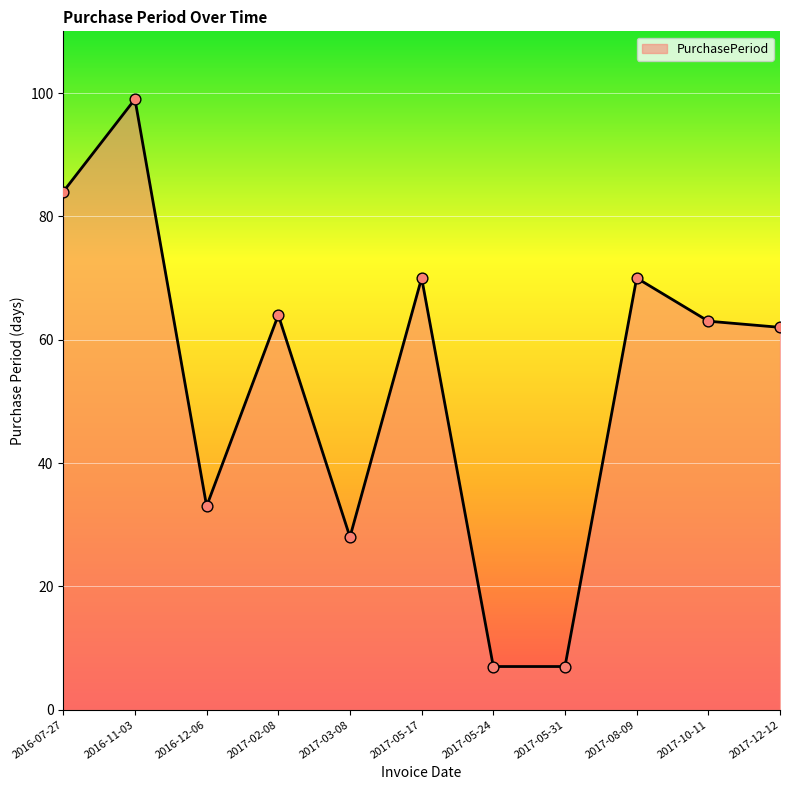

What is the change in value from 2016-07-27 to 2016-11-03?

+15